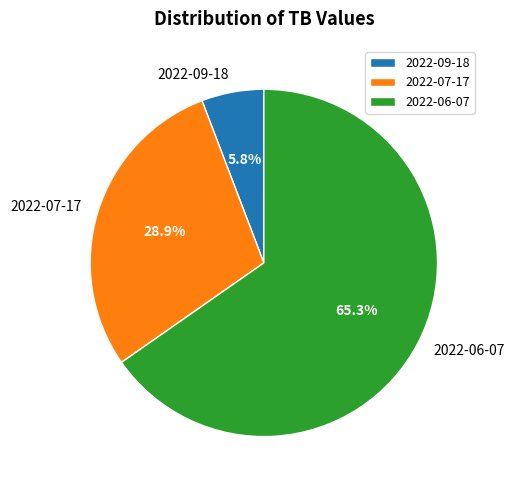

What percentage is the 2022-06-07 slice, to the nearest percent?

65%